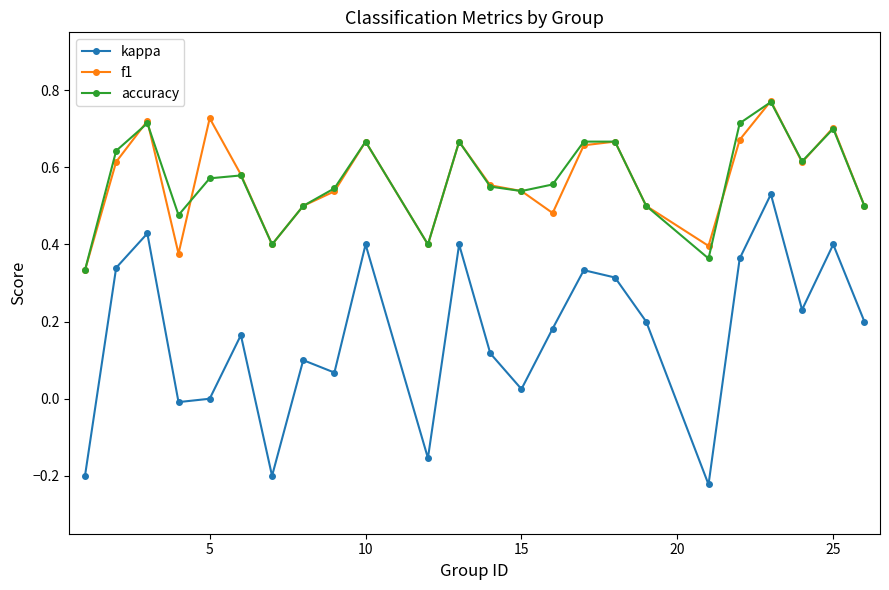

How many distinct data groups are displayed?

3